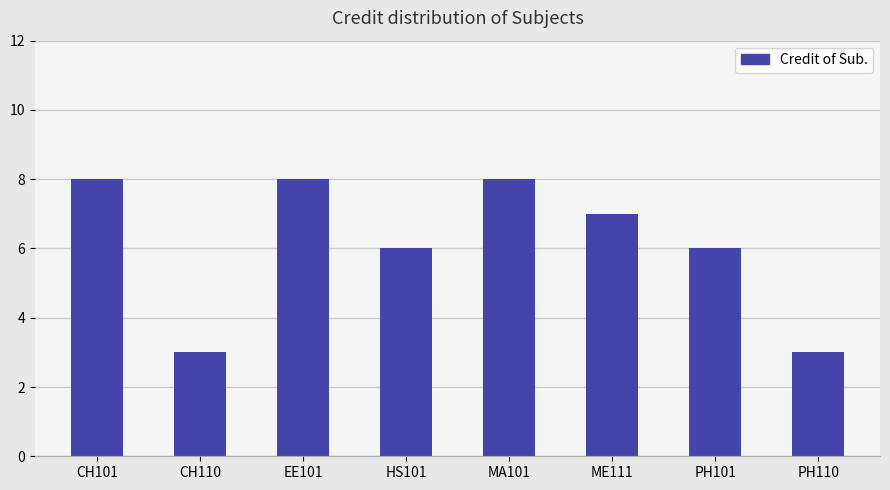

How many values are below 7?

4